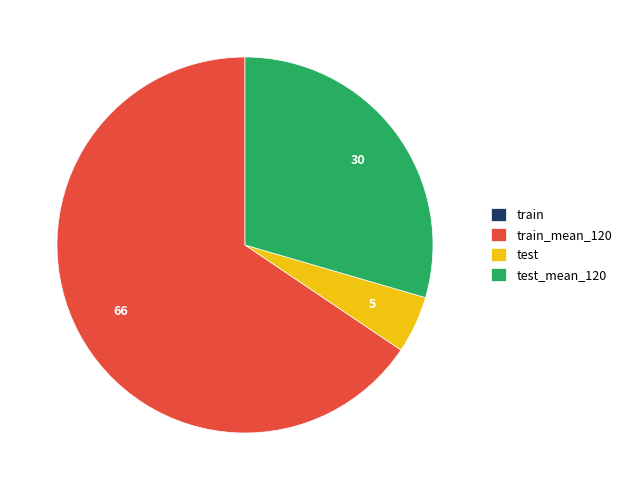

Is test_mean_120 the majority of the pie?

No